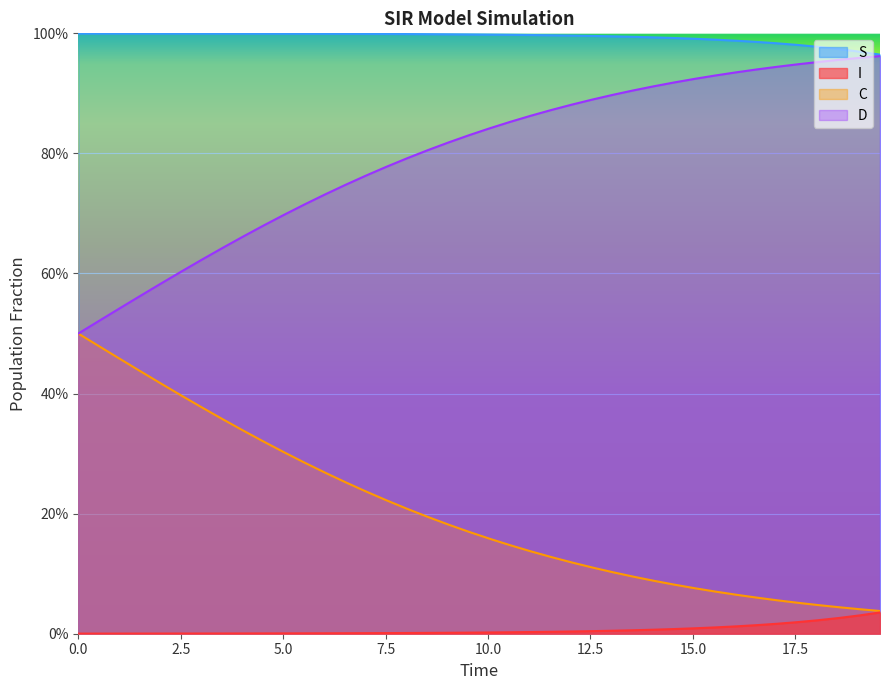

What are all the series names shown in the legend?

S, I, C, D